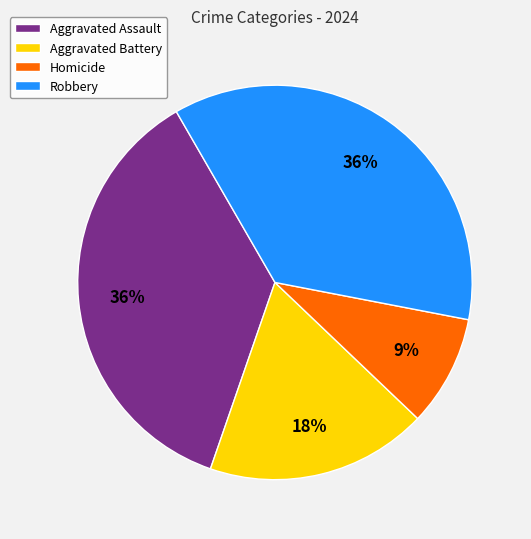

What percentage is the Aggravated Battery slice, to the nearest percent?

18%